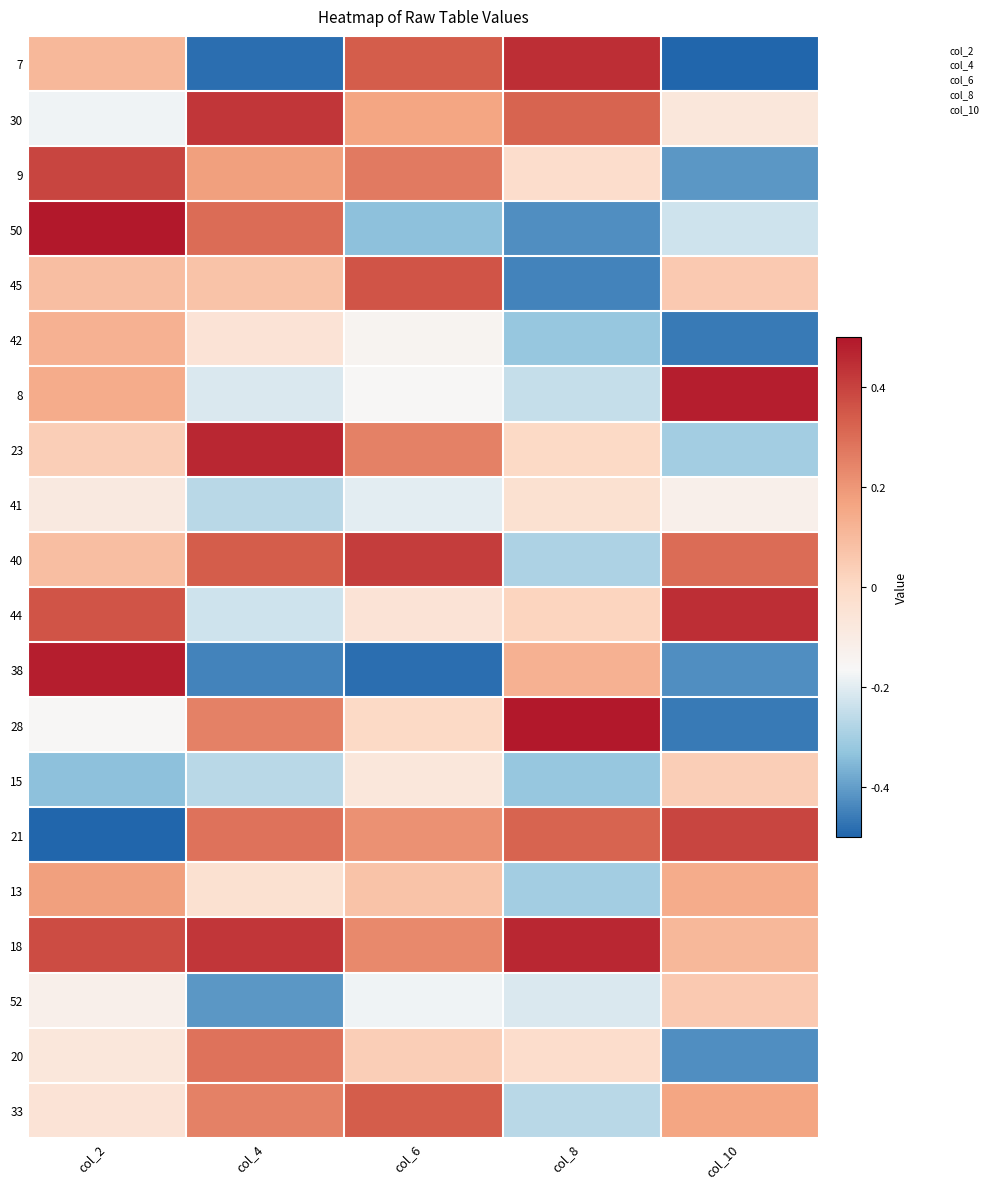

At how many categories does at least one series exceed 0?

5